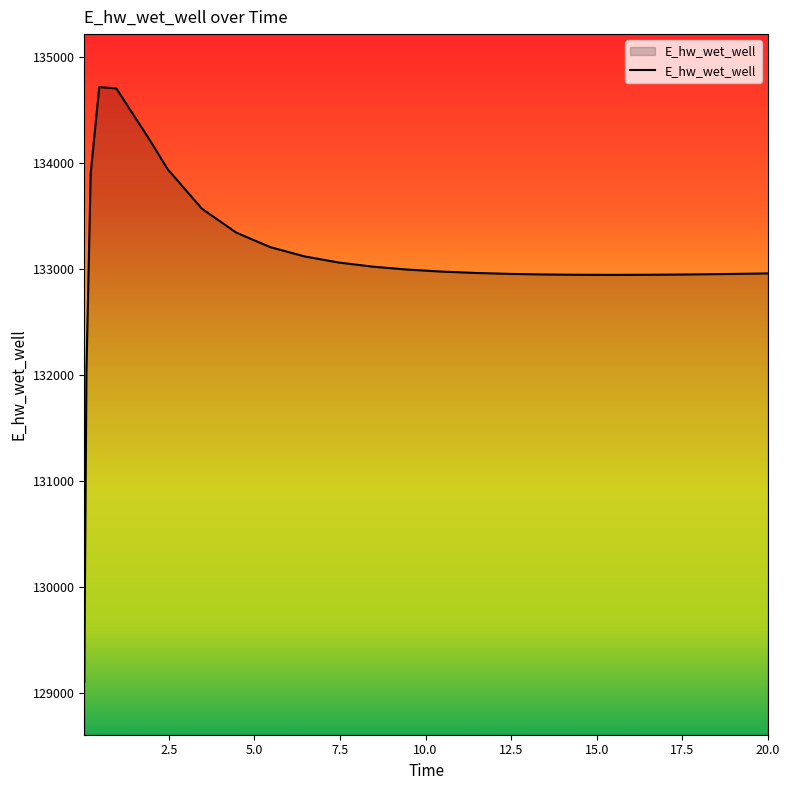

What is the smallest value displayed?

129103.7